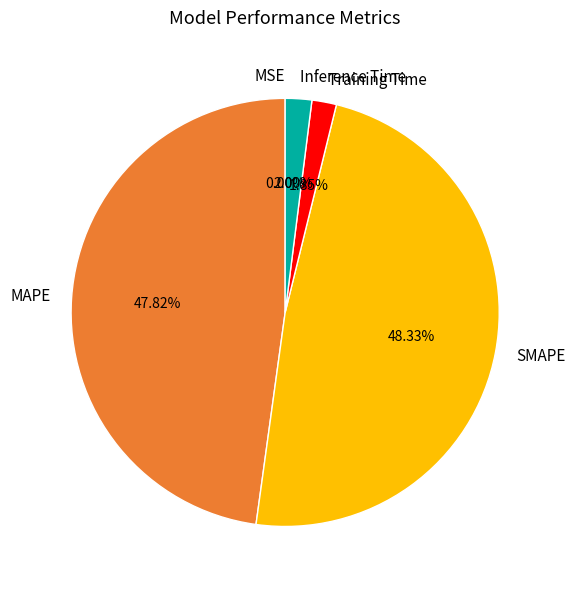

Is there a majority slice in this chart?

No